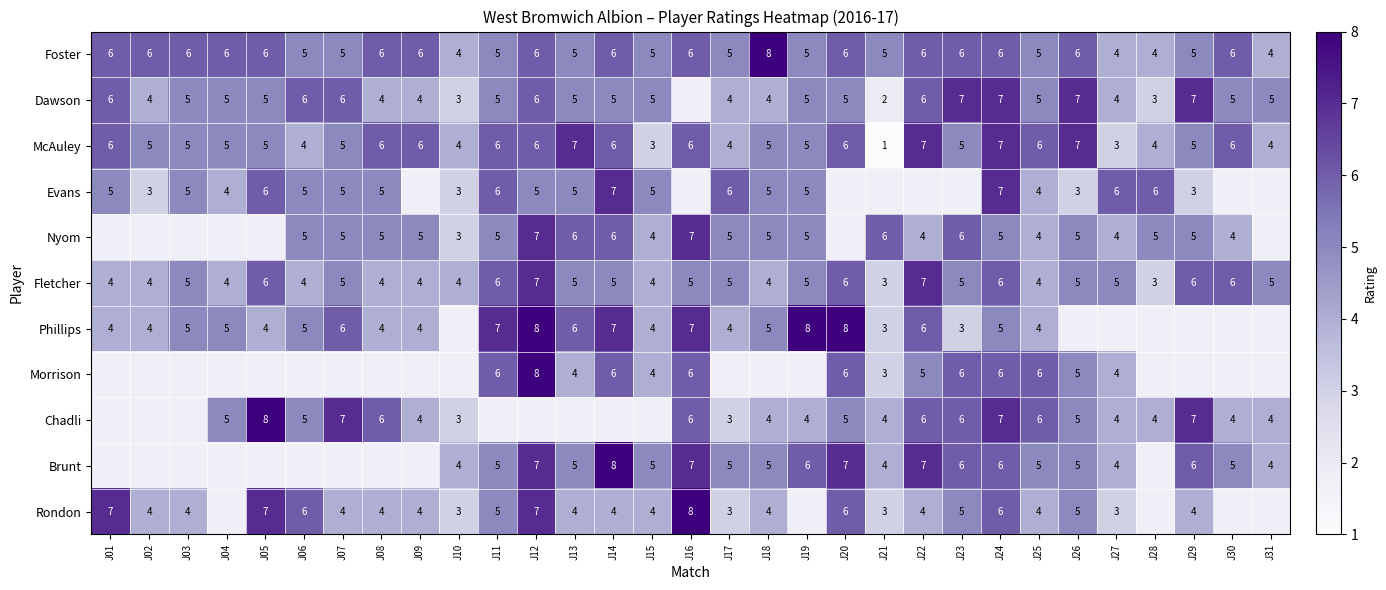

Which has a higher value, J17 or J05?

J05